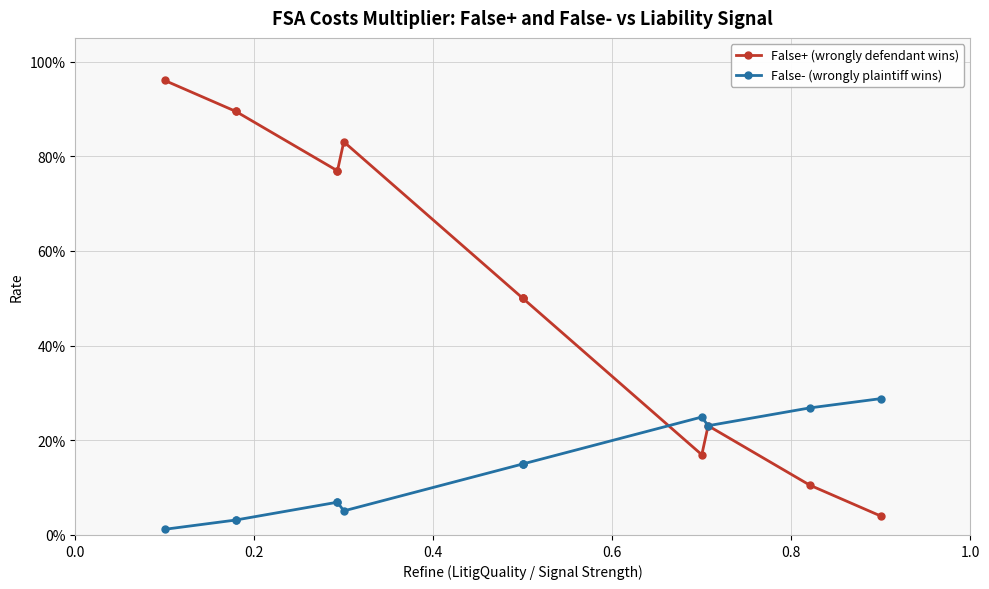

Is this an area chart (filled region under the line)?

No